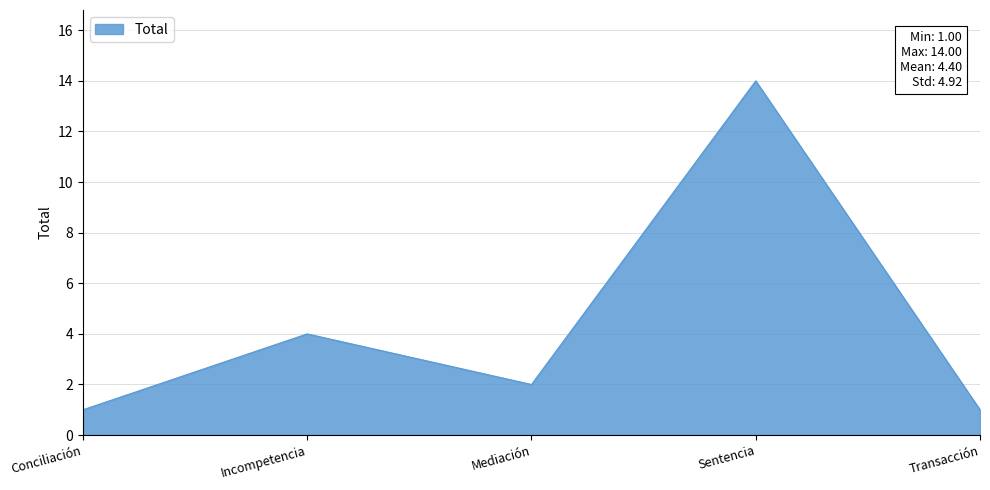

What is the smallest value displayed?

1